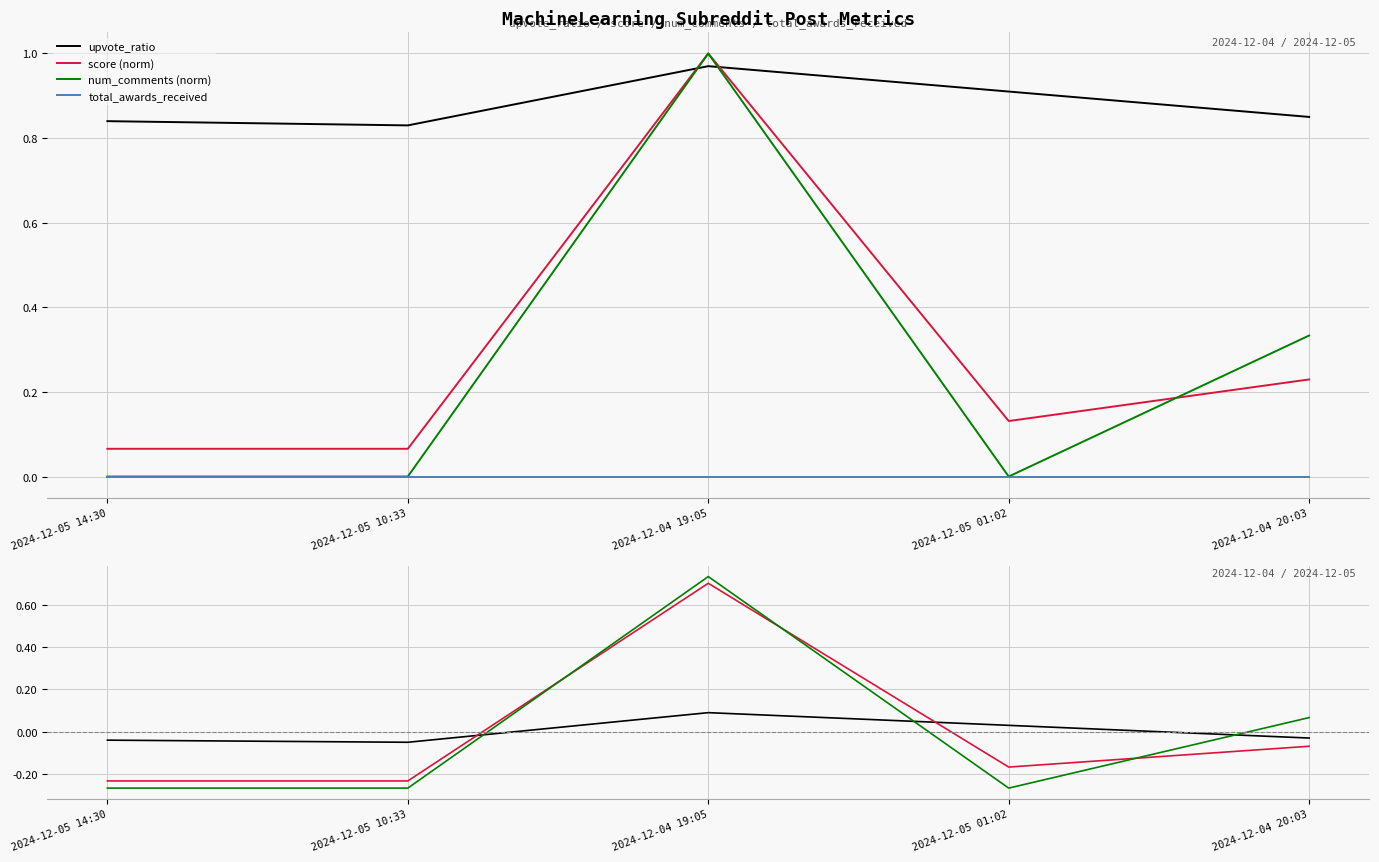

Which series has the largest total across all categories?

upvote_ratio